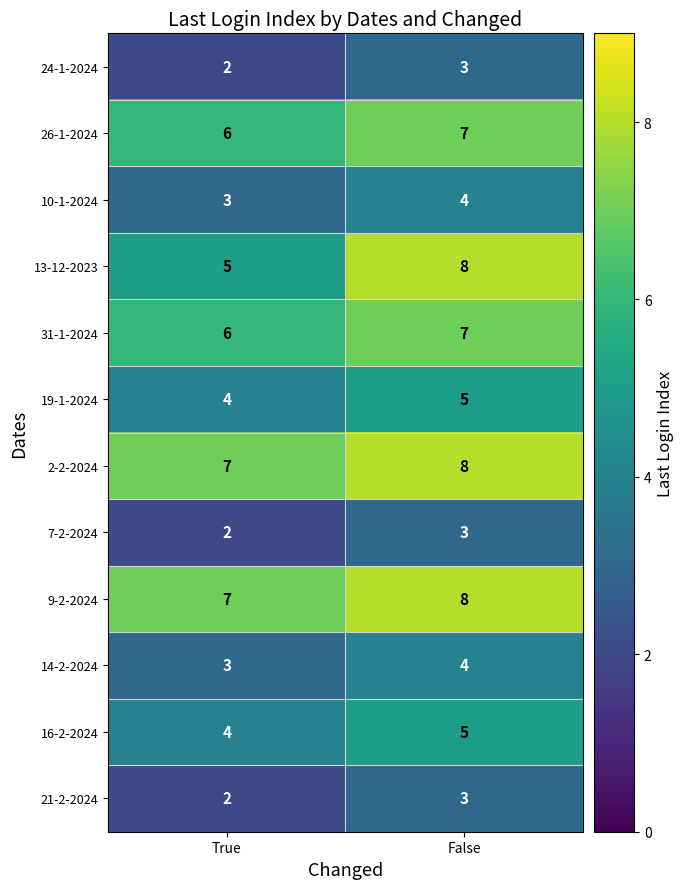

What is the total value across all series at False?

65